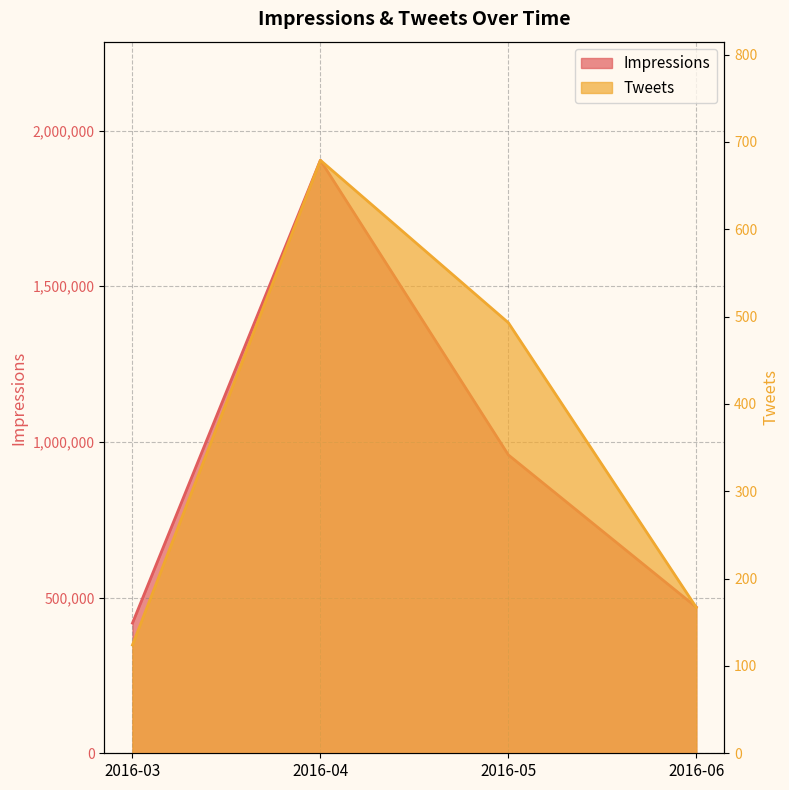

True or false: Tweets and Impressions intersect in this chart.

False